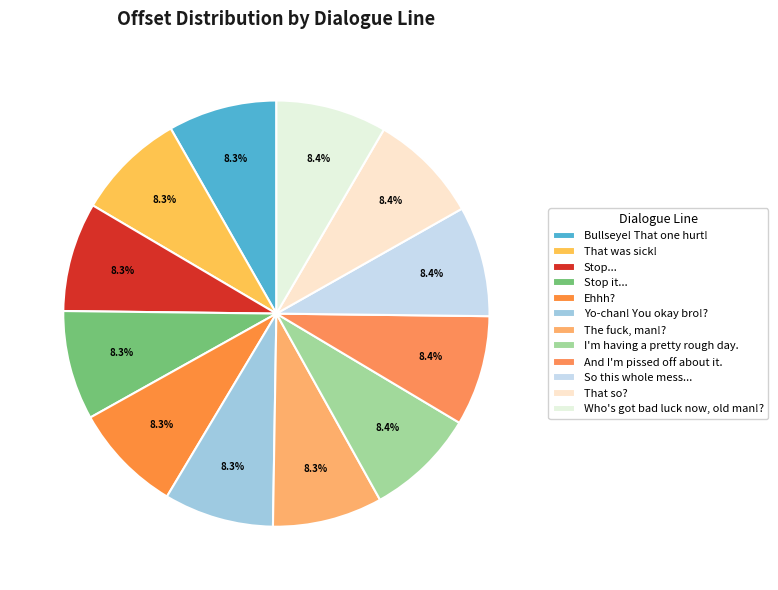

What percentage do Who's got bad luck now, old man!? and Stop it... together represent?

16.7%